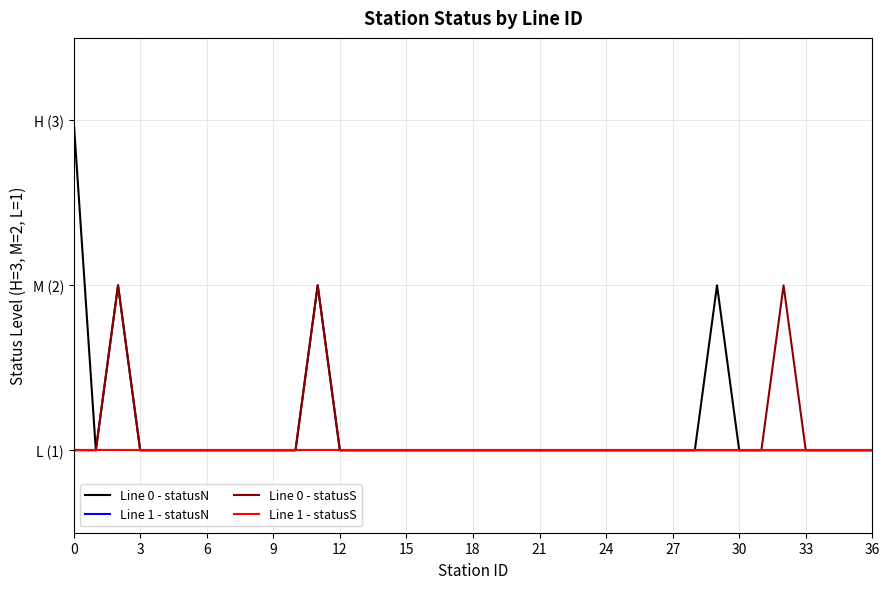

Does the chart have visible grid lines?

Yes